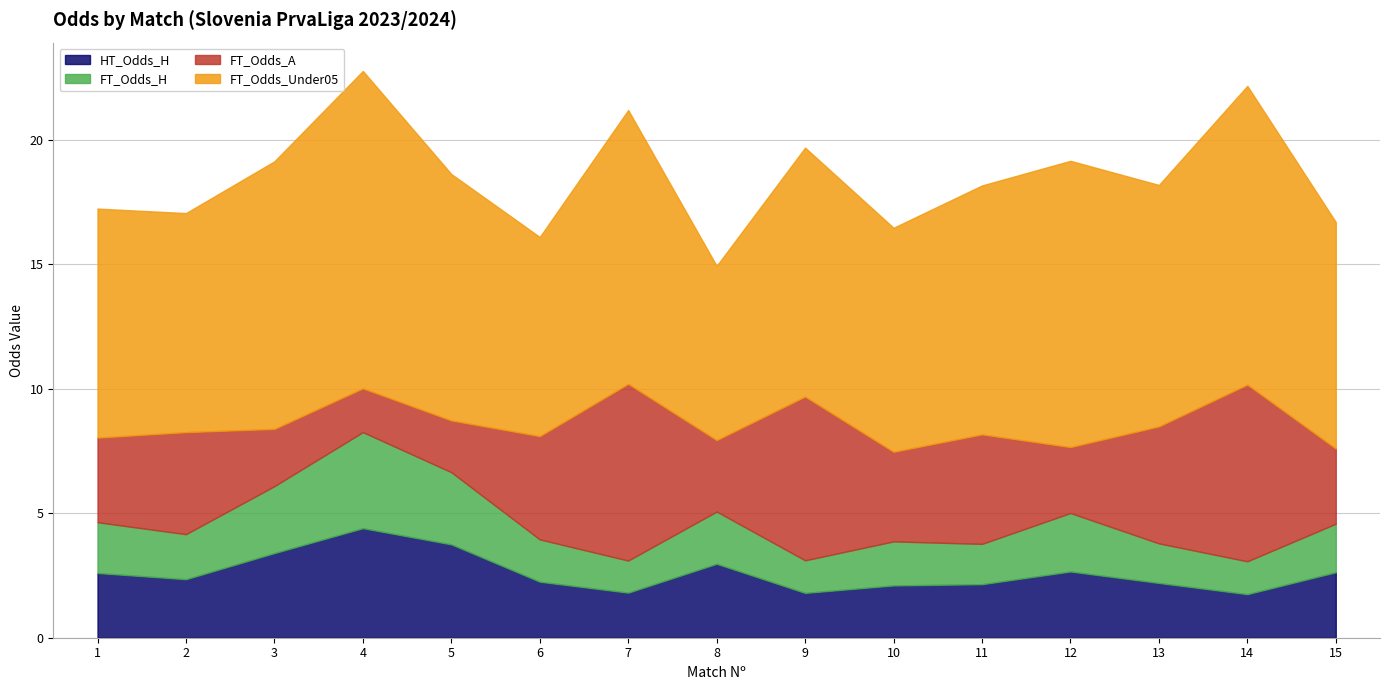

True or false: FT_Odds_Under05 and FT_Odds_A intersect in this chart.

False